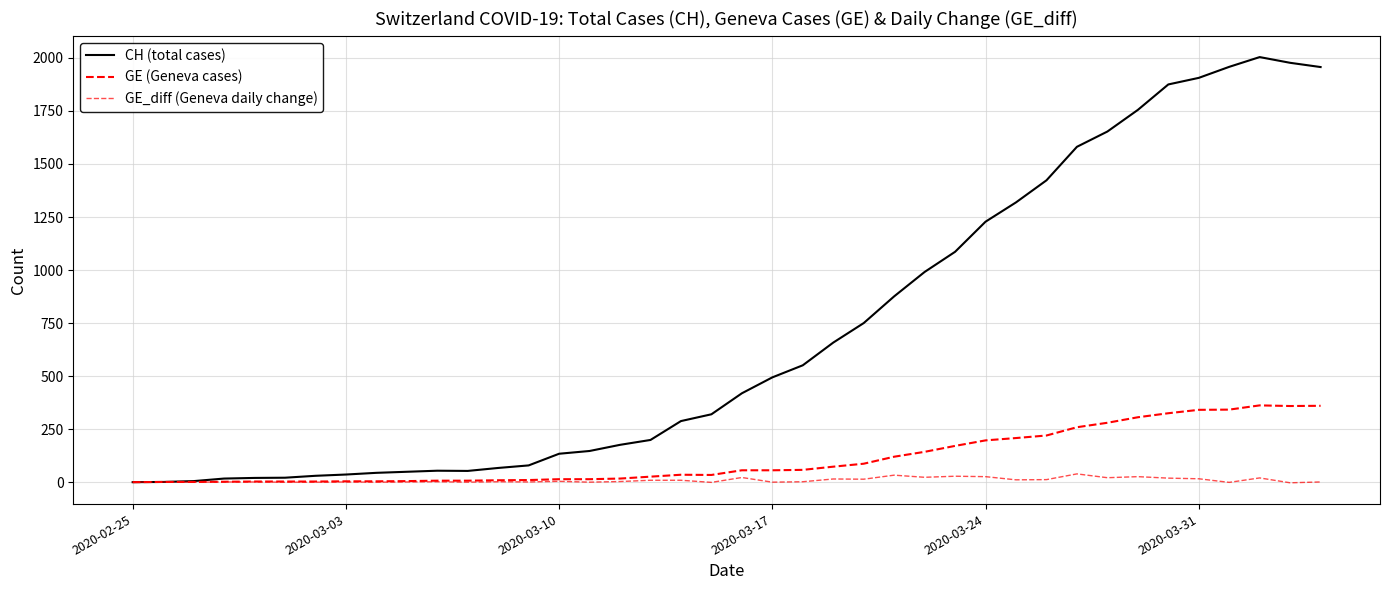

What is the smallest value displayed?

-3